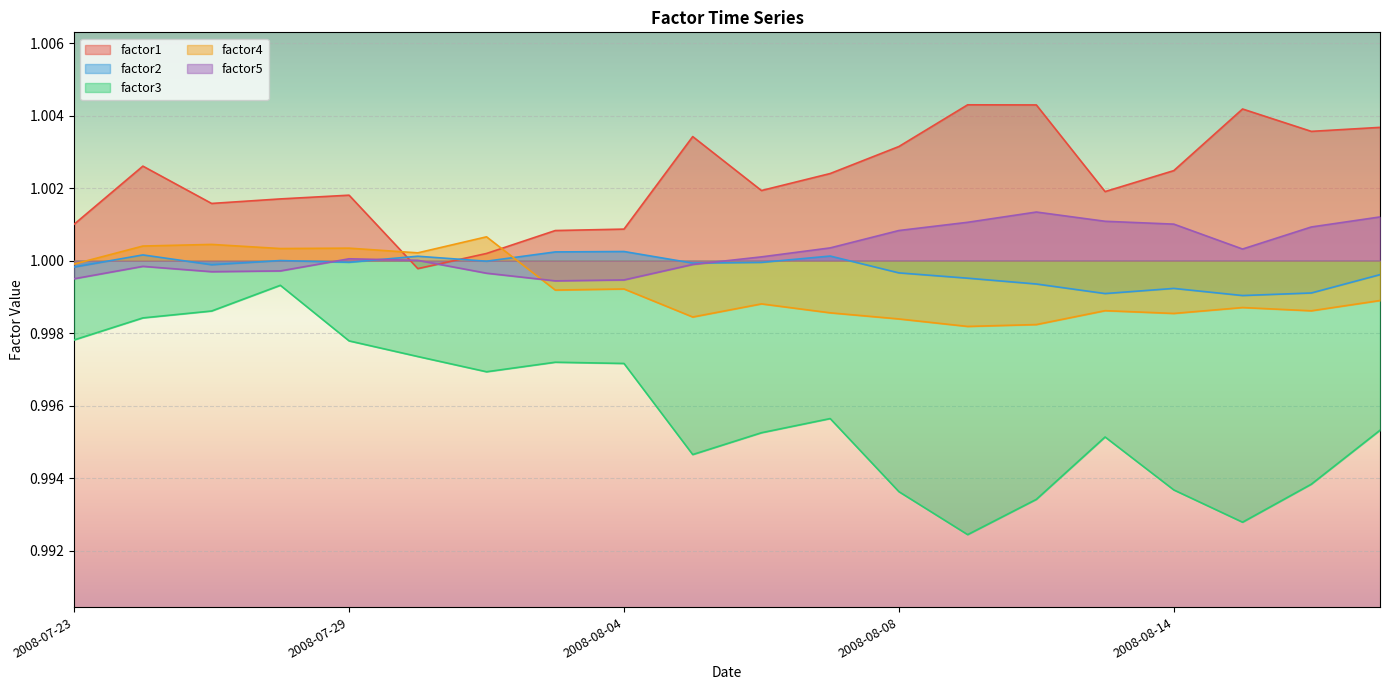

Where is the first local maximum for factor4?

2008-07-25